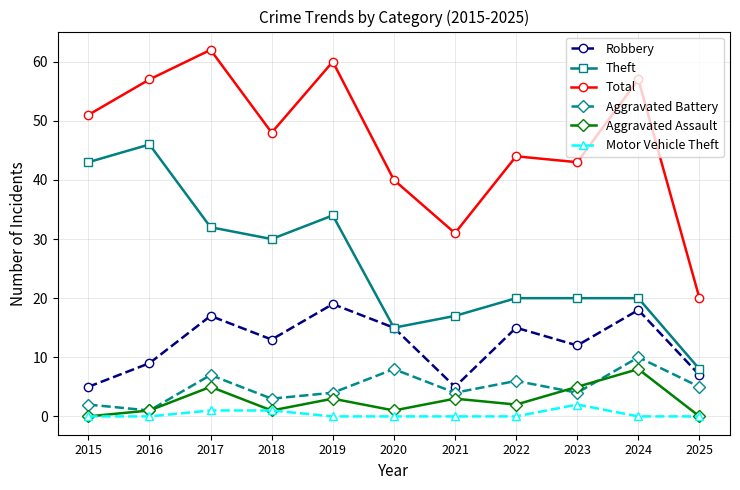

True or false: Robbery and Aggravated Battery intersect in this chart.

False